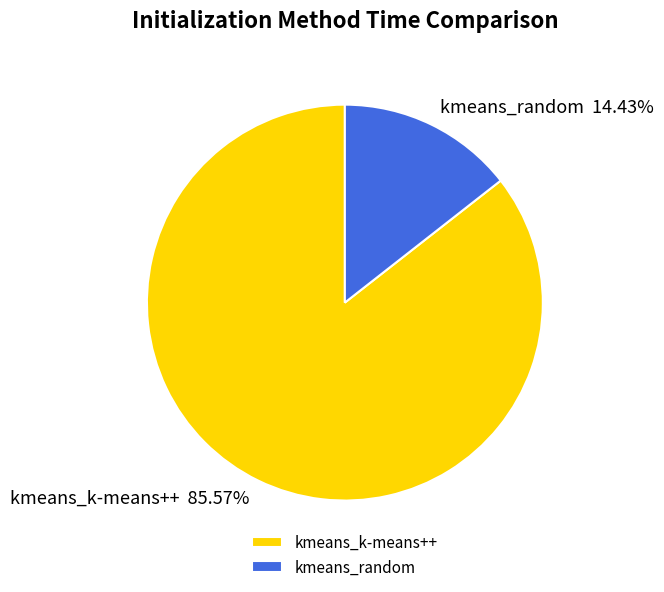

The kmeans_k-means++ slice represents 86% of the pie. True or false?

True